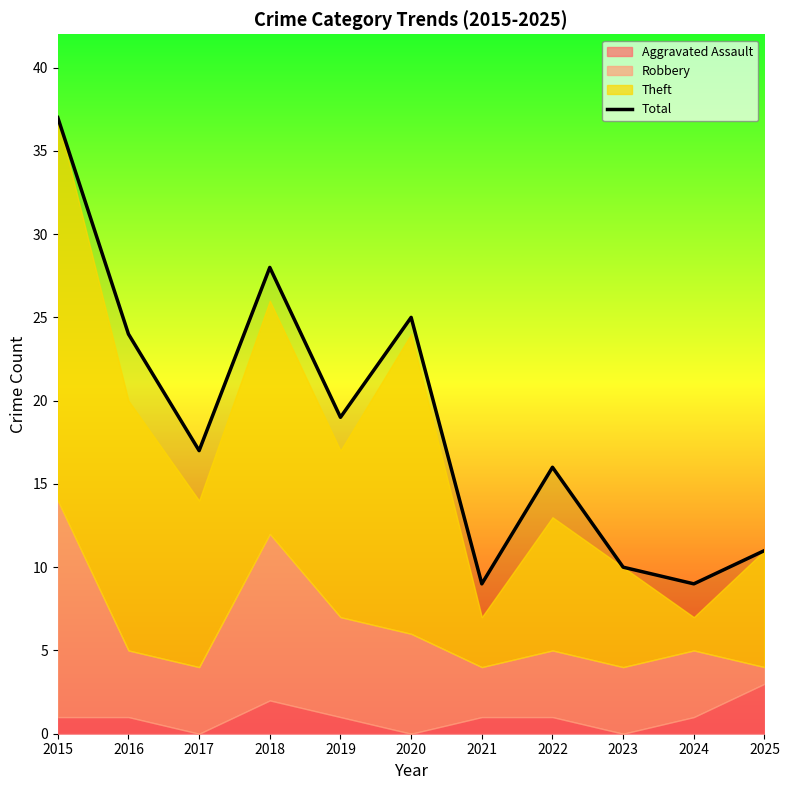

What is the value of the 2nd point from the left?

24